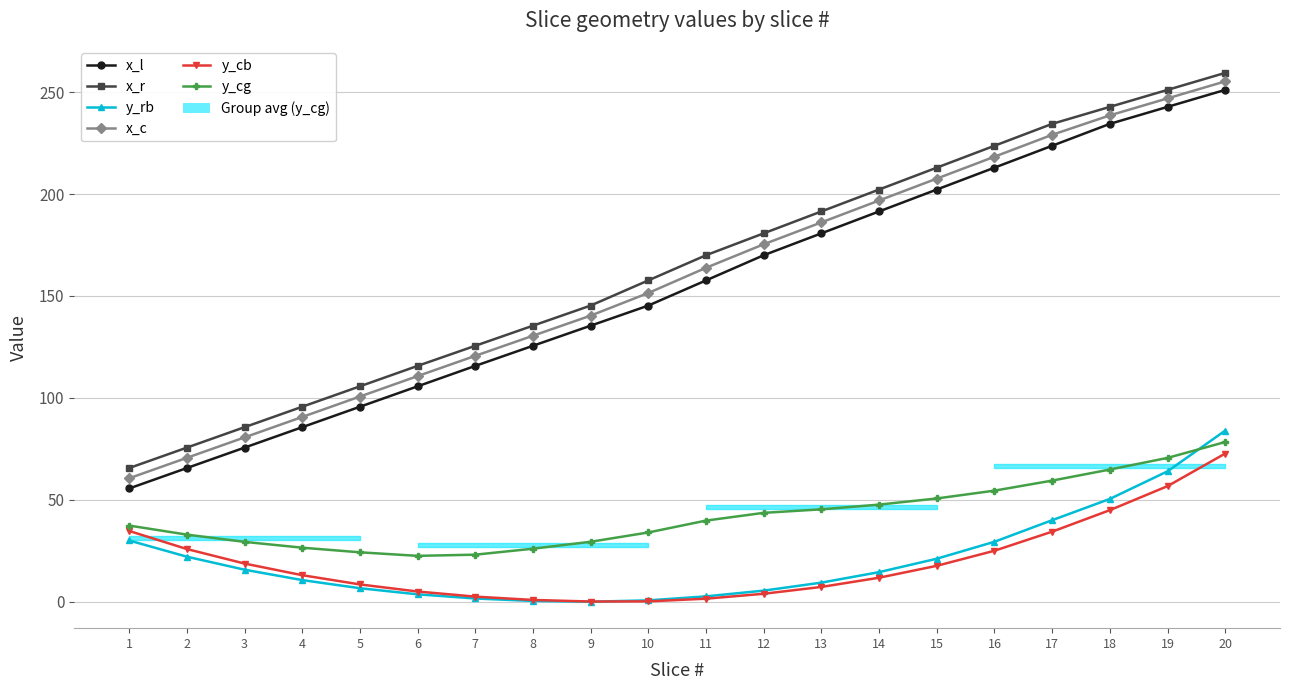

True or false: y_cb and x_r cross at least once.

False